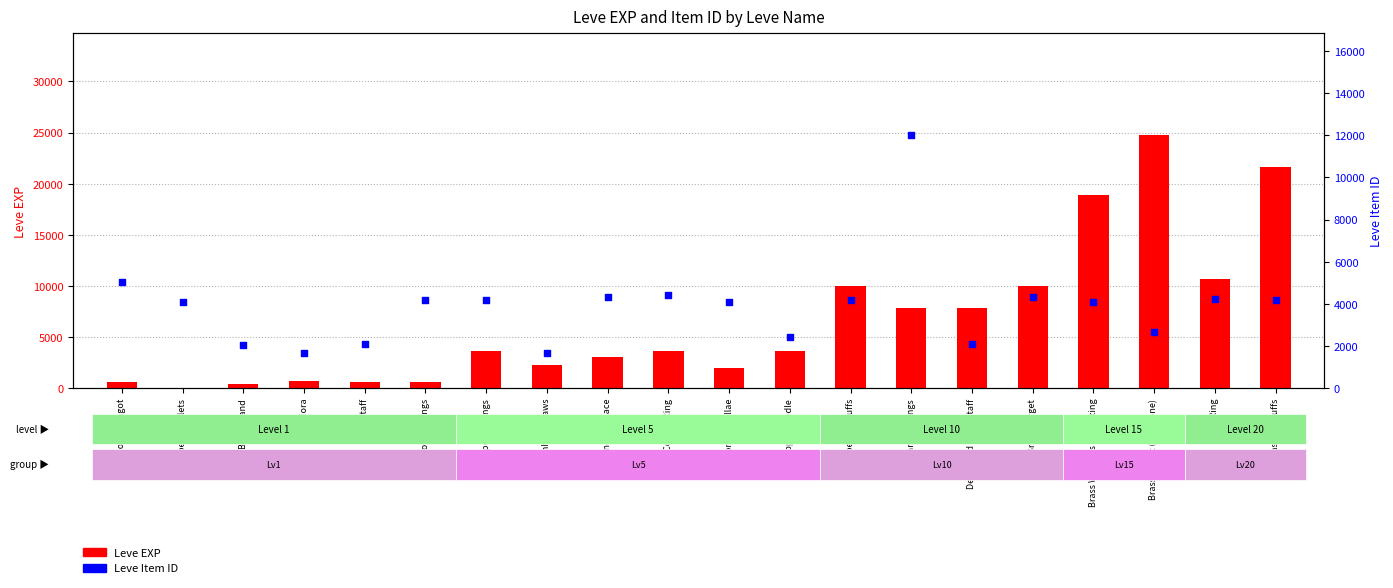

At which category is the sum across all series the highest?

Brass Circlet (Sunstone)